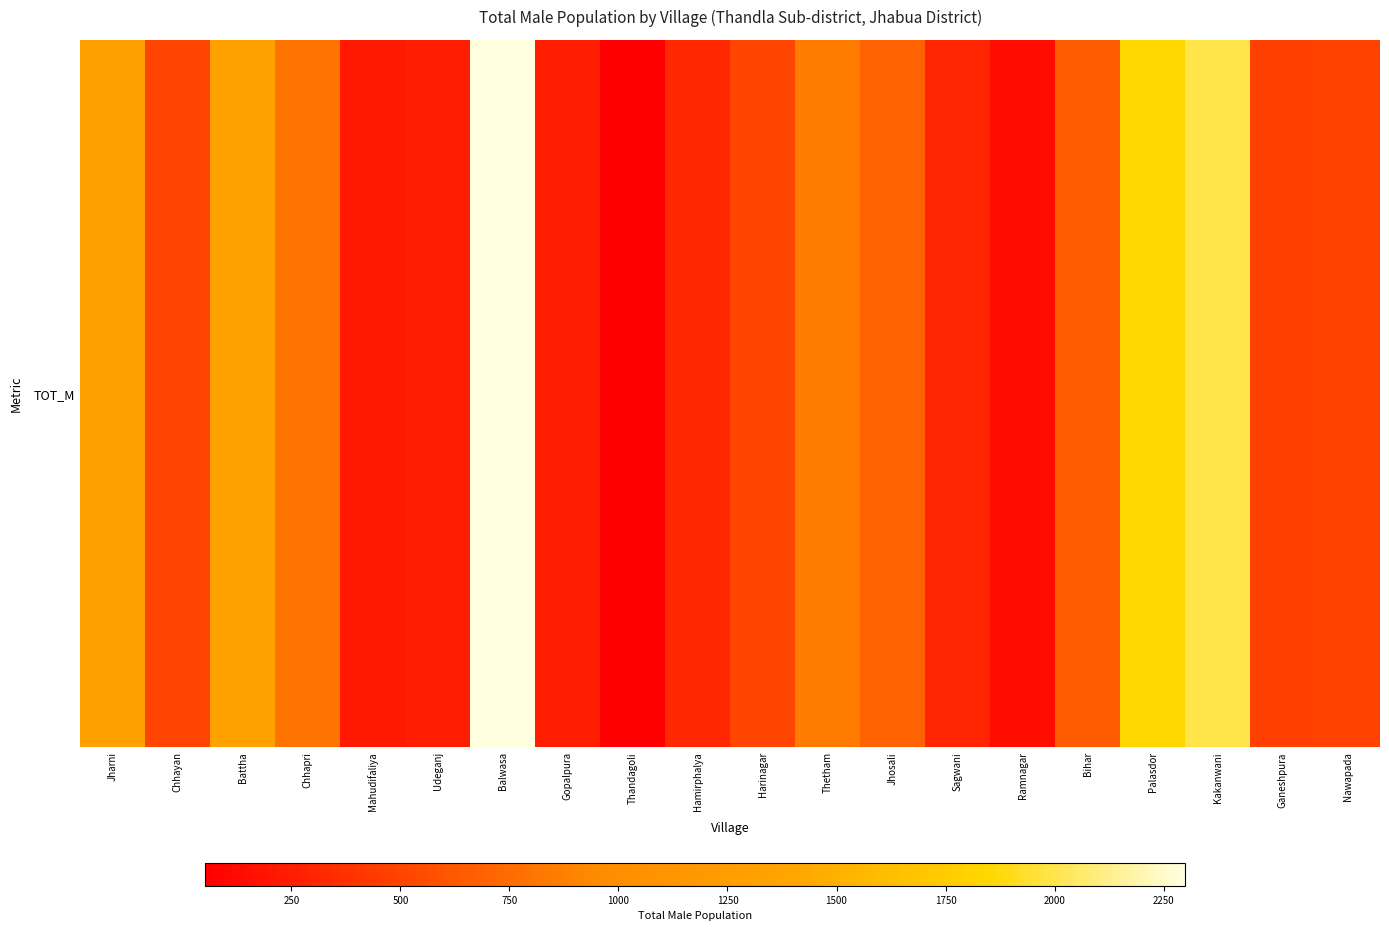

Rank the categories by value from highest to lowest.

Balwasa, Kakanwani, Palasdor, Battha, Jharni, Thetham, Chhapri, Jhosali, Bihar, Harinagar, Chhayan, Nawapada, Ganeshpura, Hamirphalya, Sagwani, Udeganj, Gopalpura, Mahudifaliya, Ramnagar, Thandagoli